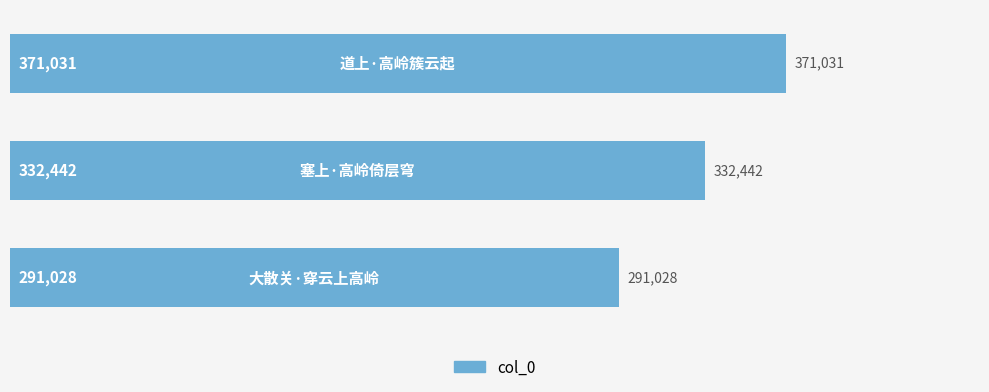

Reading bottom to top, transcribe all the data shown in this chart.

291028	332442	371031